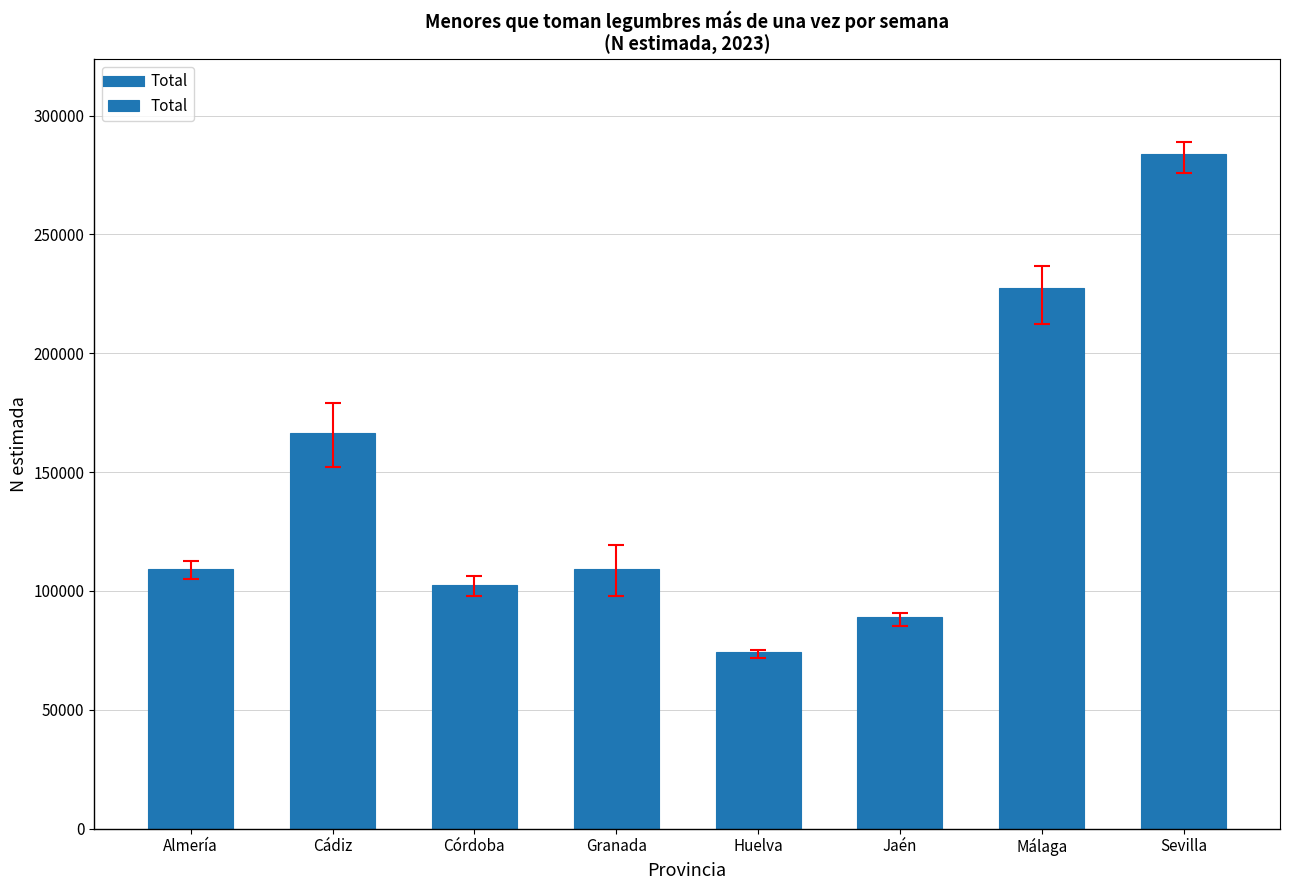

How many data points are less than 109427?

4